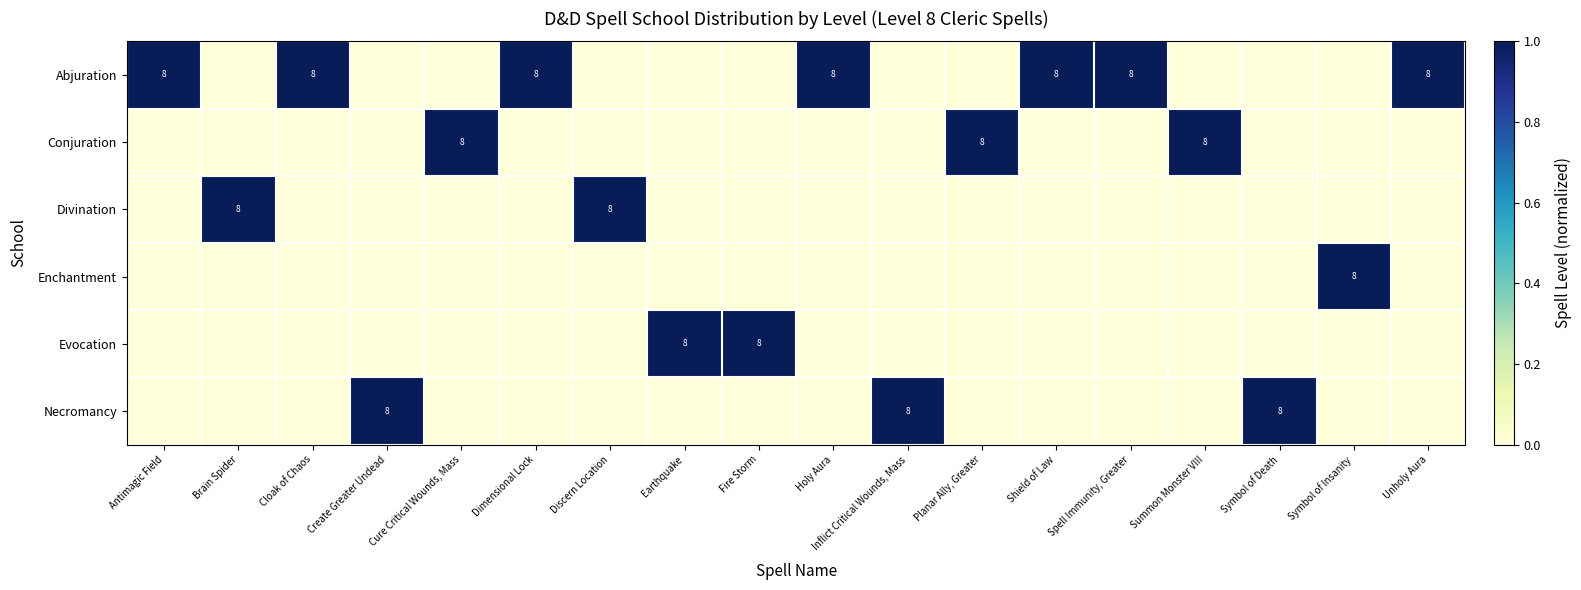

Is it true that Conjuration equals 13 at Cure Critical Wounds, Mass?

False